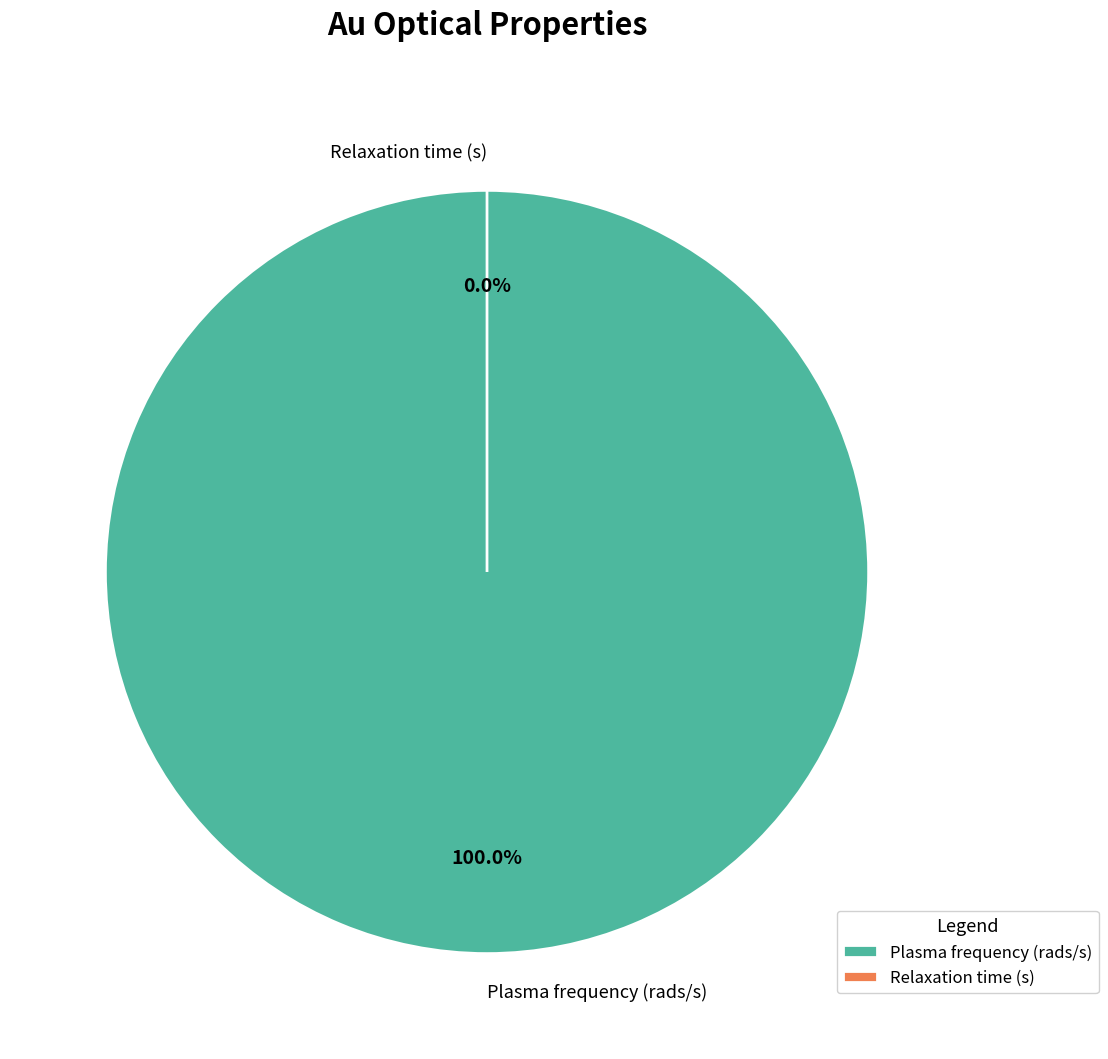

Do Relaxation time (s) and Plasma frequency (rads/s) together represent more than half of the pie?

Yes